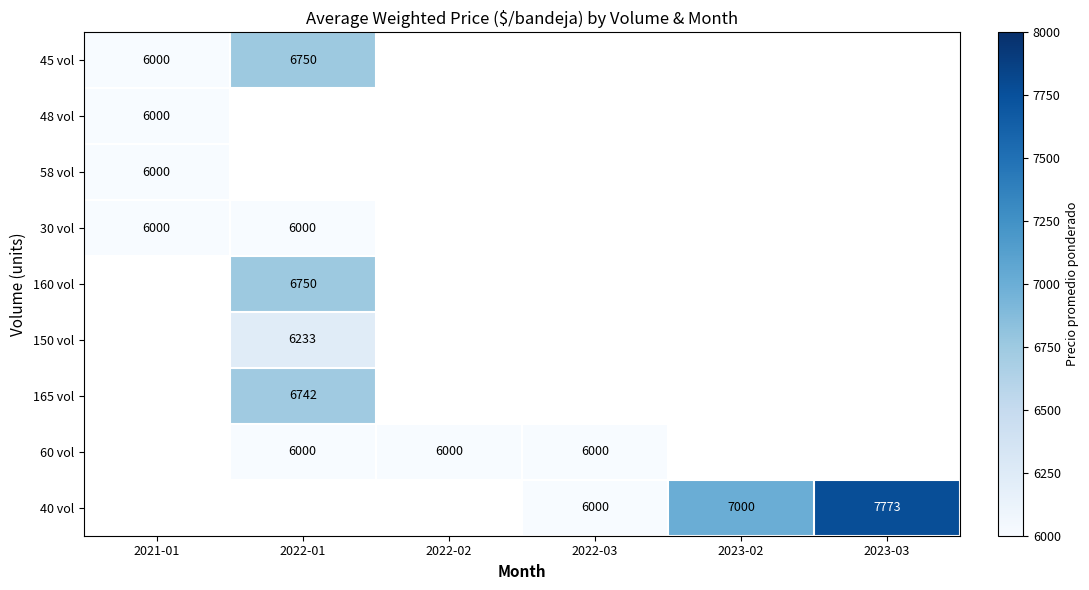

Is it true that 48 vol equals 9591 at 2021-01?

False